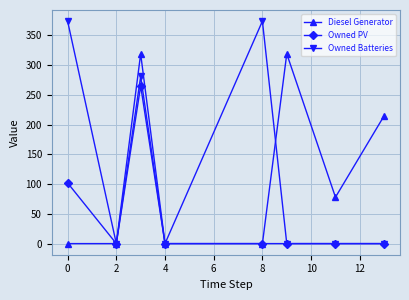

Rank the series by their maximum value, from highest to lowest.

Owned Batteries, Diesel Generator, Owned PV